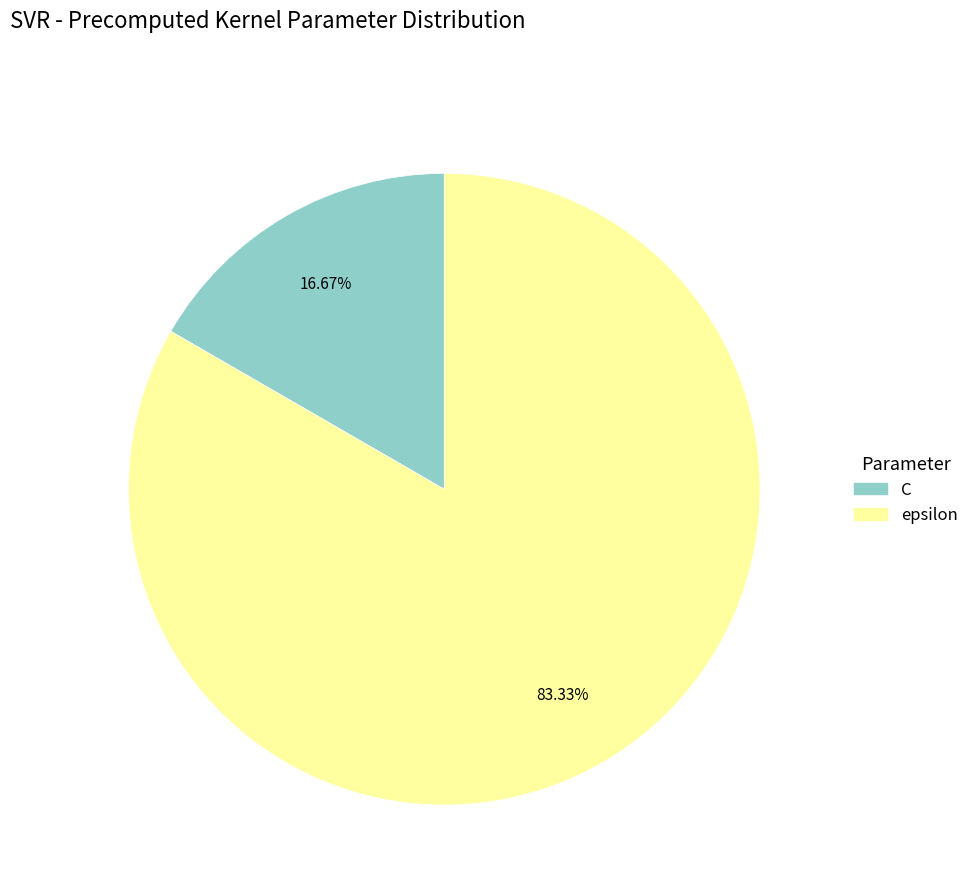

To the nearest percent, what is the difference between the largest and smallest slice percentages?

67%